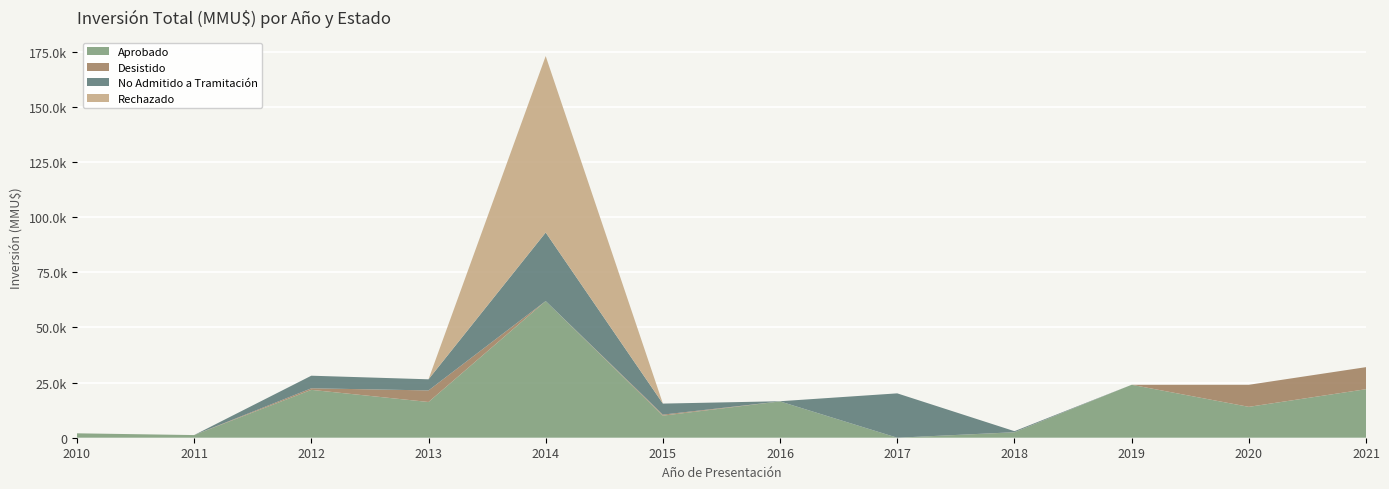

Reading left to right, what are all the values shown in this chart?

Aprobado: 2000	1200	21706	16200	61960	10010	16463	0	2463	24000	14000	22000
Desistido: 0	0	706	5250	0	463	0	0	40	0	10000	10000
No Admitido a Tramitación: 0	0	5706	5037	31080	5000	80	20116	463	0	0	0
Rechazado: 0	0	0	0	80000	0	0	0	0	0	0	0